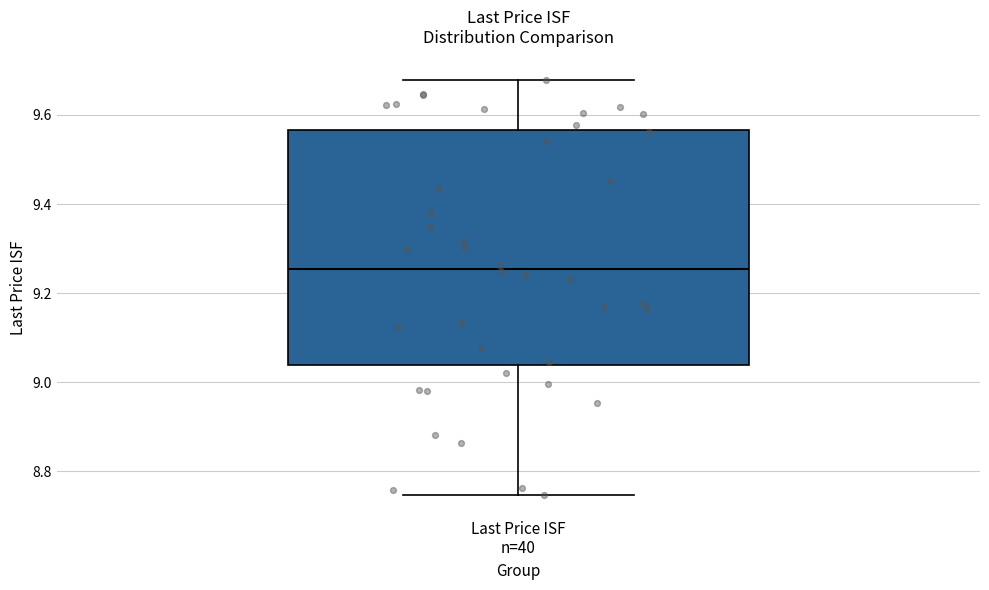

Read this box plot against the y-axis: the position of the median line, the range covered by the box, and the ends of both whiskers. The values are not printed on the chart, so give them approximately, as read against the axis.

median 9.26, box 9.04 to 9.56, whiskers 8.74 to 9.68